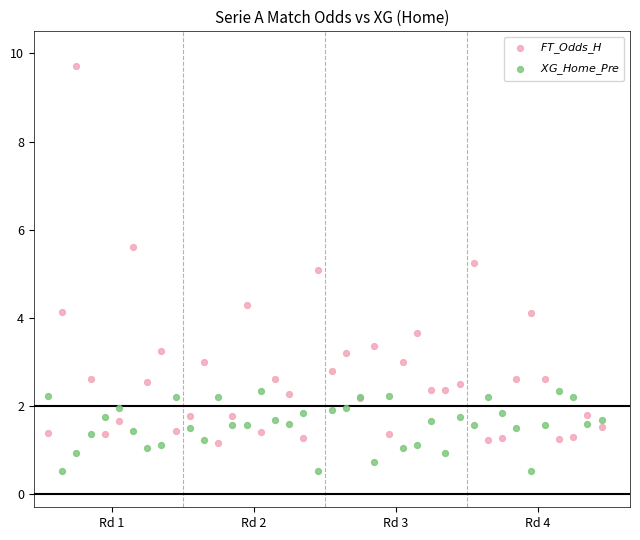

What is the X range (max minus min) for the scatter plot?

39.0